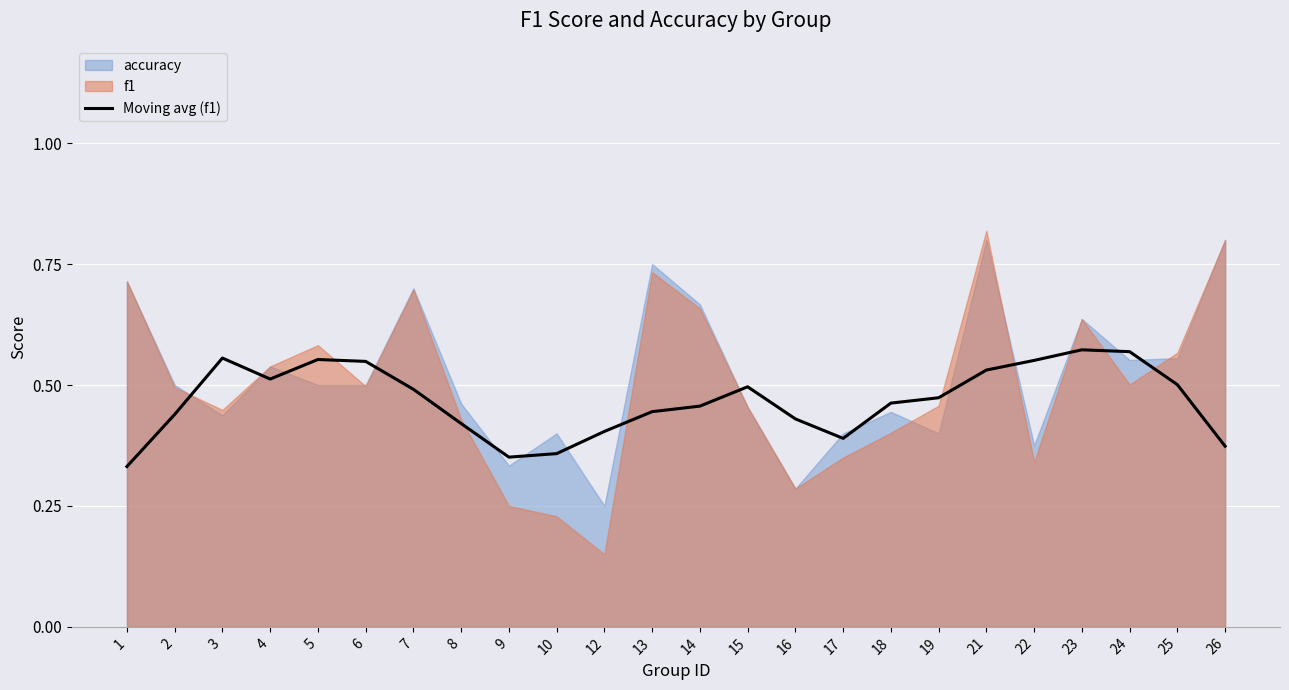

At which label is the value closest to 0?

1